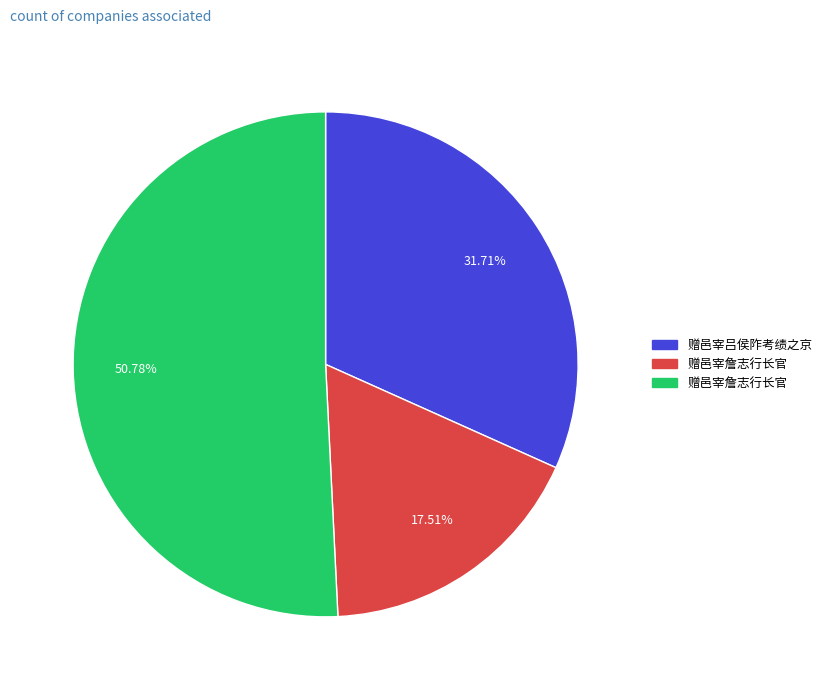

Is there a majority slice in this chart?

Yes